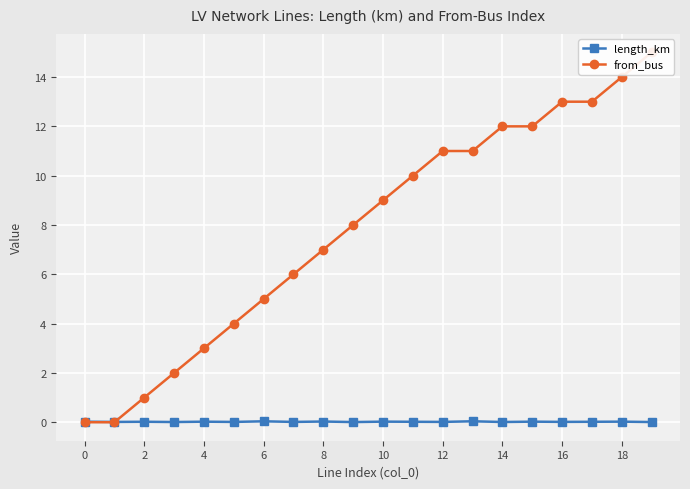

How many lines are shown in the chart?

2